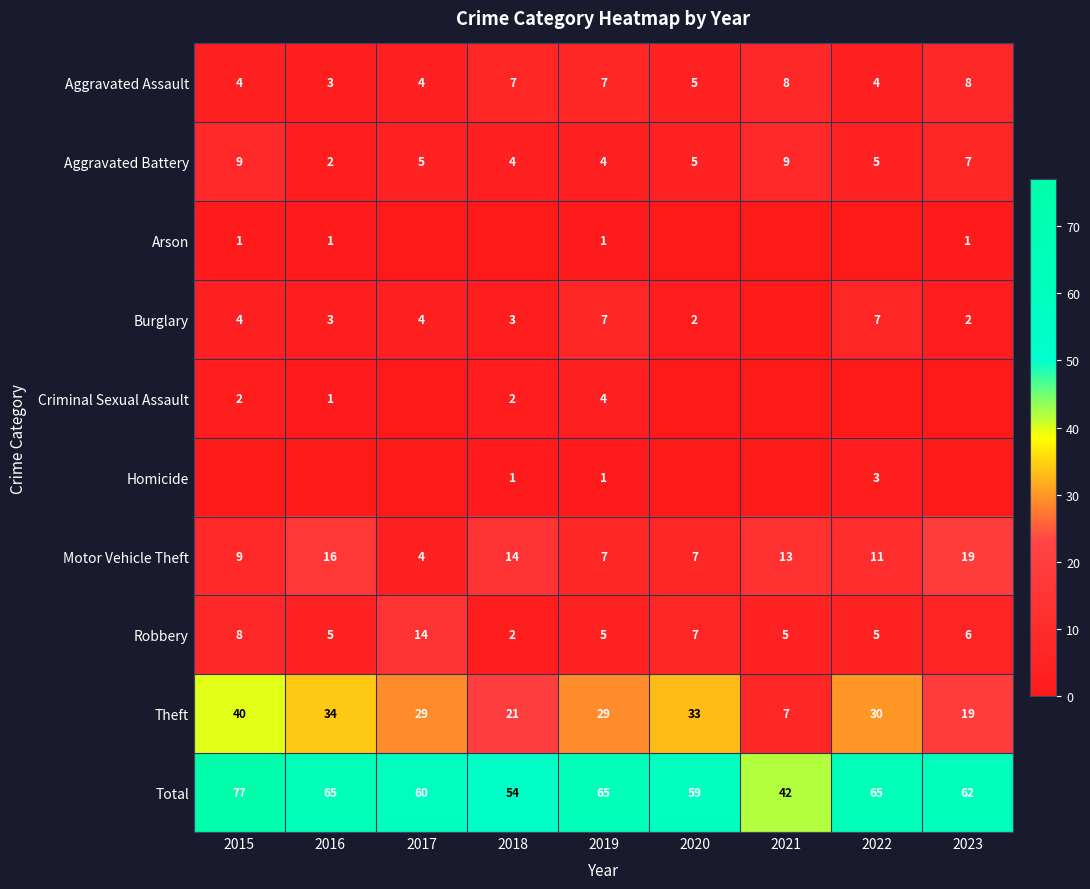

What is the sum of all Robbery values?

57